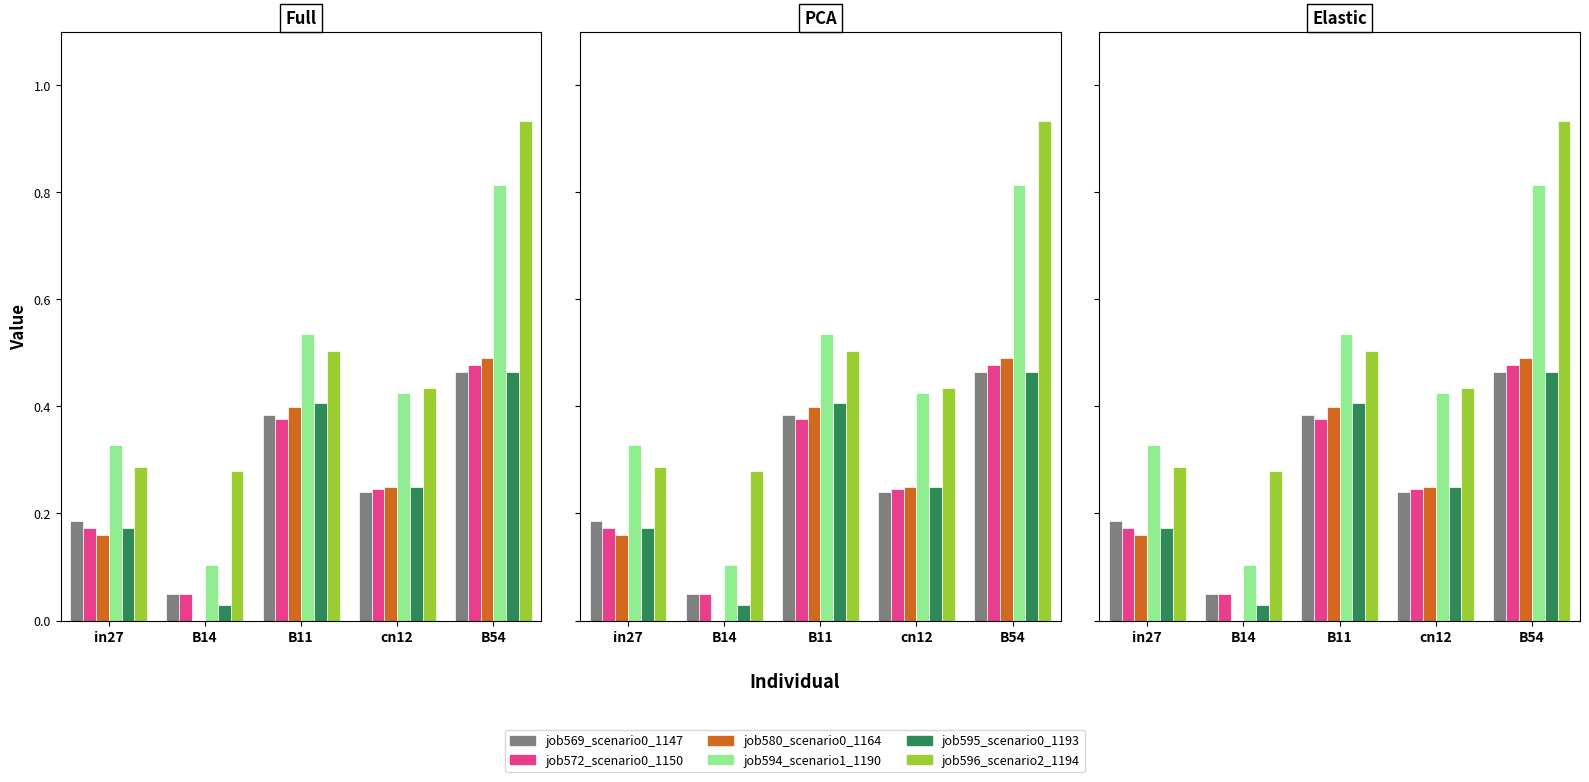

Where is job580_scenario0_1164 nearest to the value 0?

B14